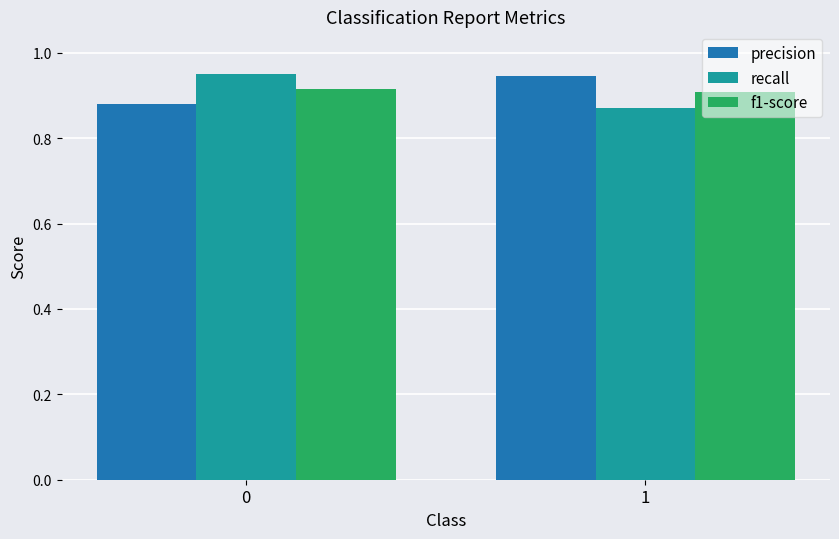

What is the difference between the highest and lowest values at 1?

0.1